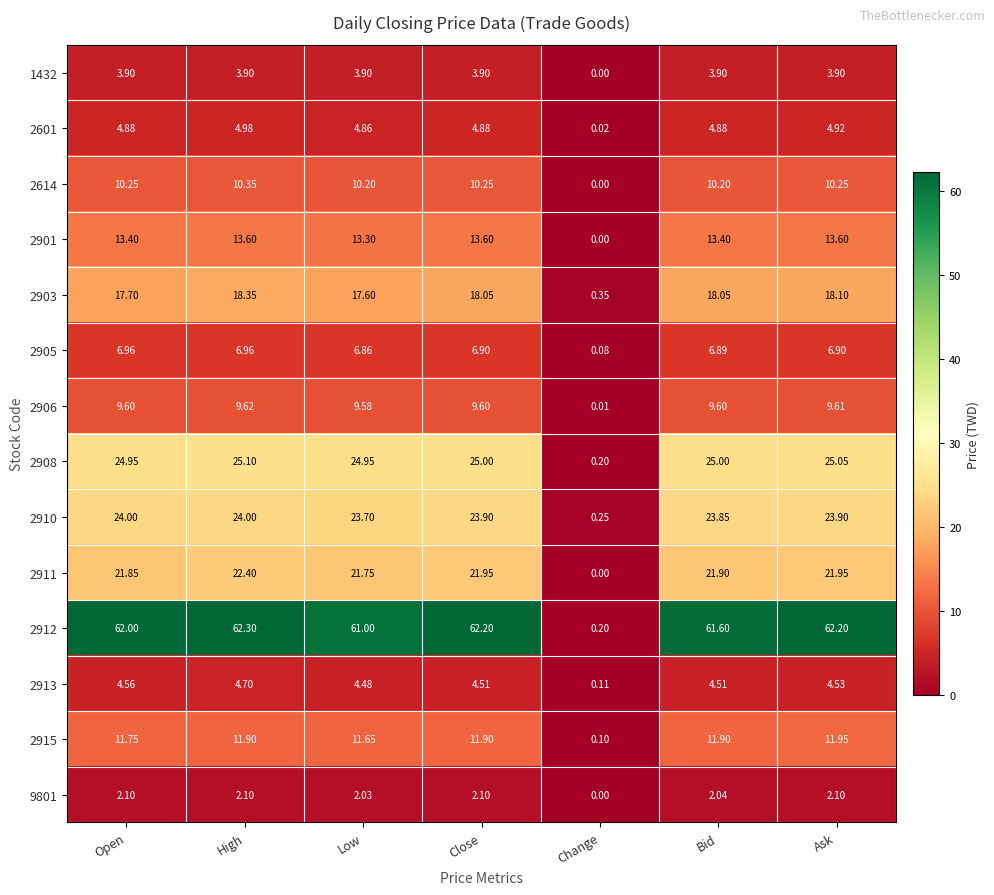

Where is 2908 nearest to the value 12?

Change